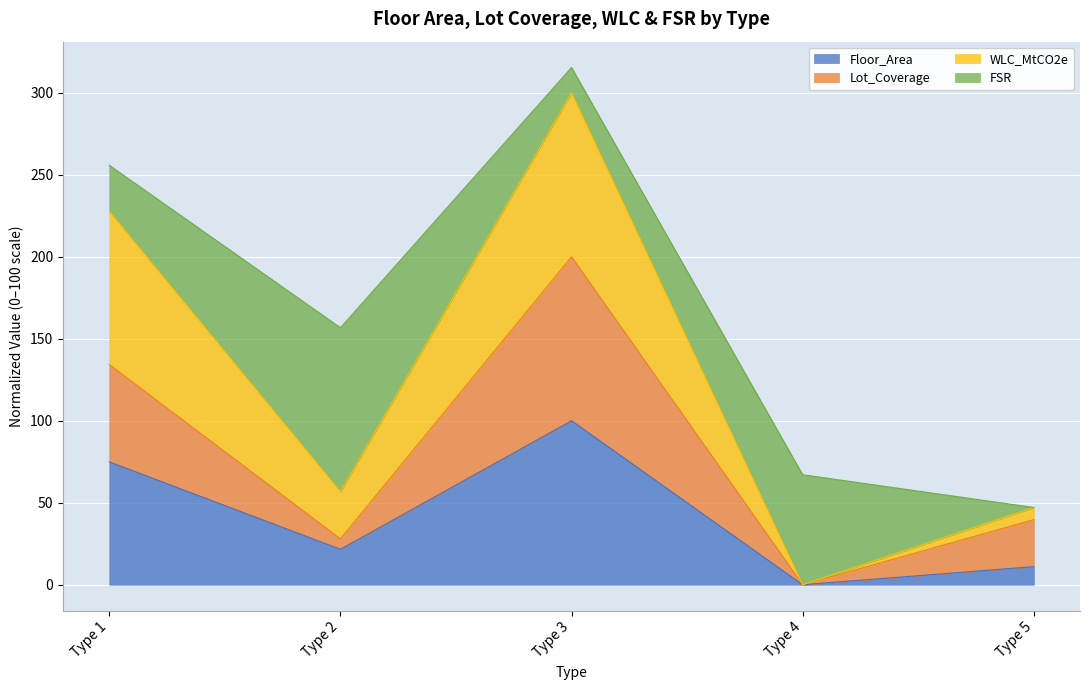

Which series has the largest range (max minus min)?

WLC_MtCO2e